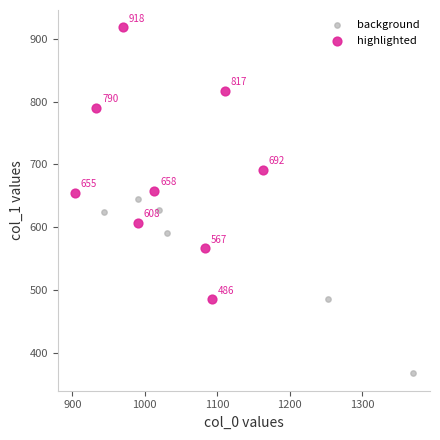

Which series has the widest spread of Y values?

highlighted